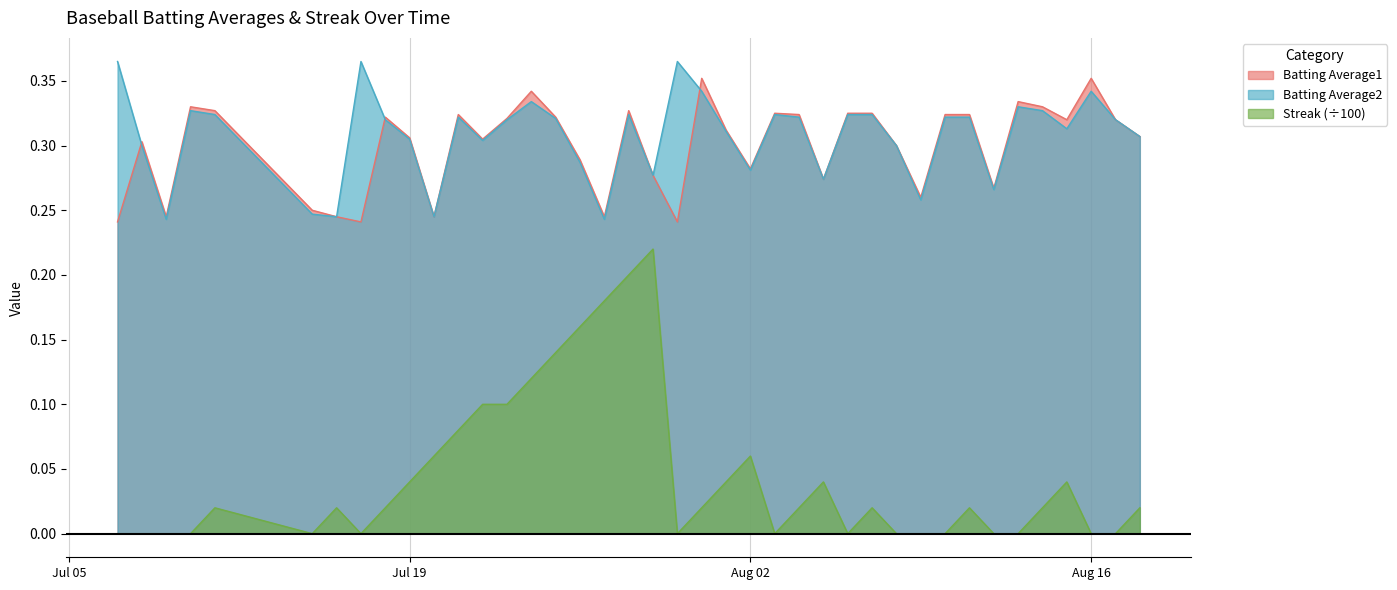

How many series are shown in this chart?

3